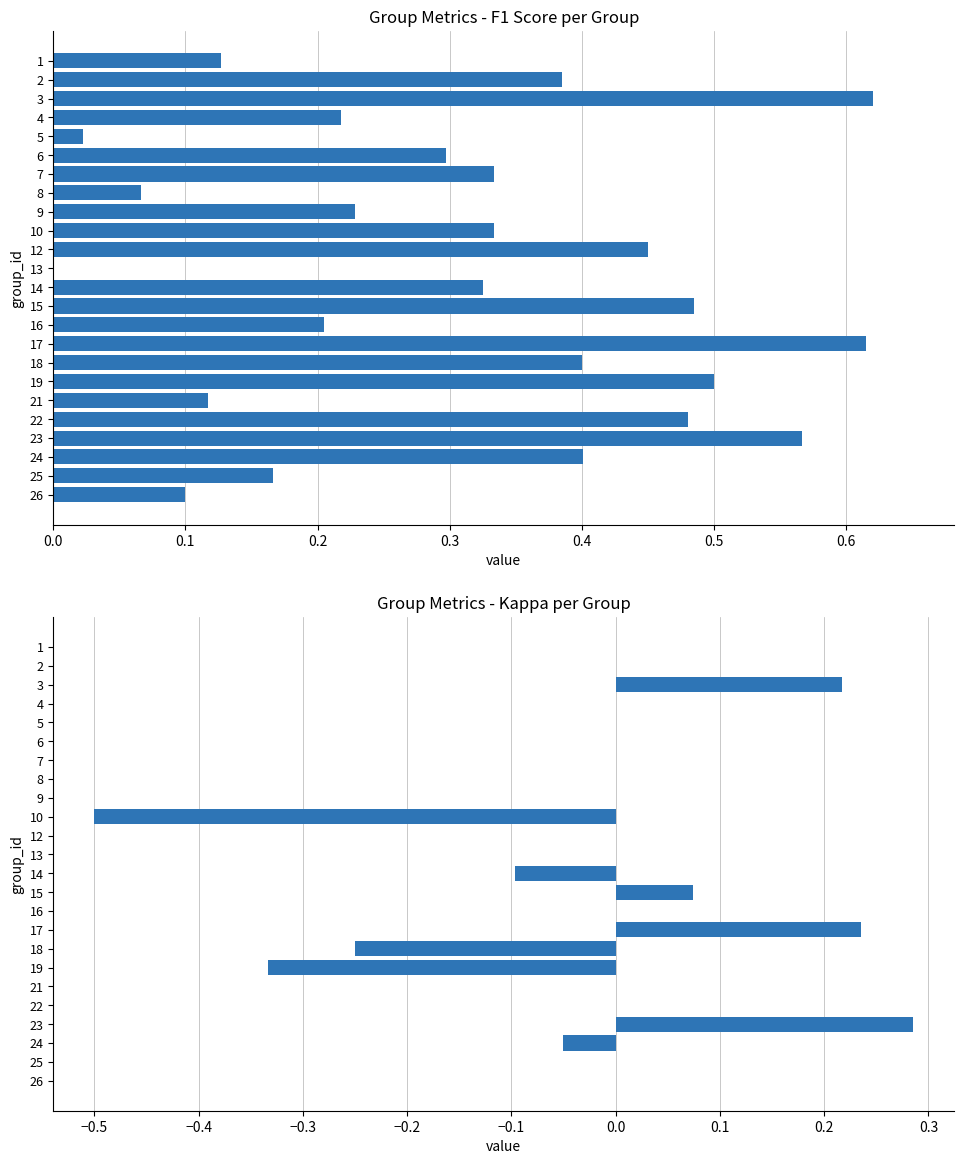

Which series has the widest spread of values?

kappa